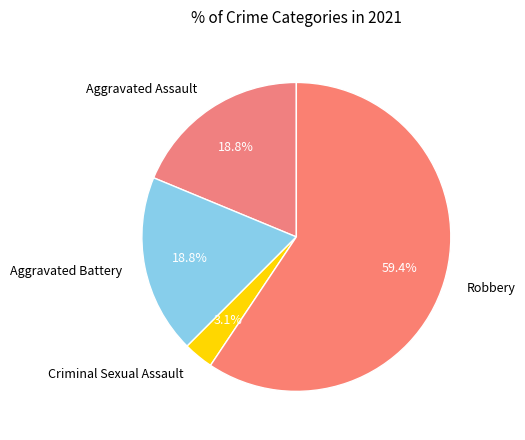

Is it true that Robbery is 59% of the pie?

True